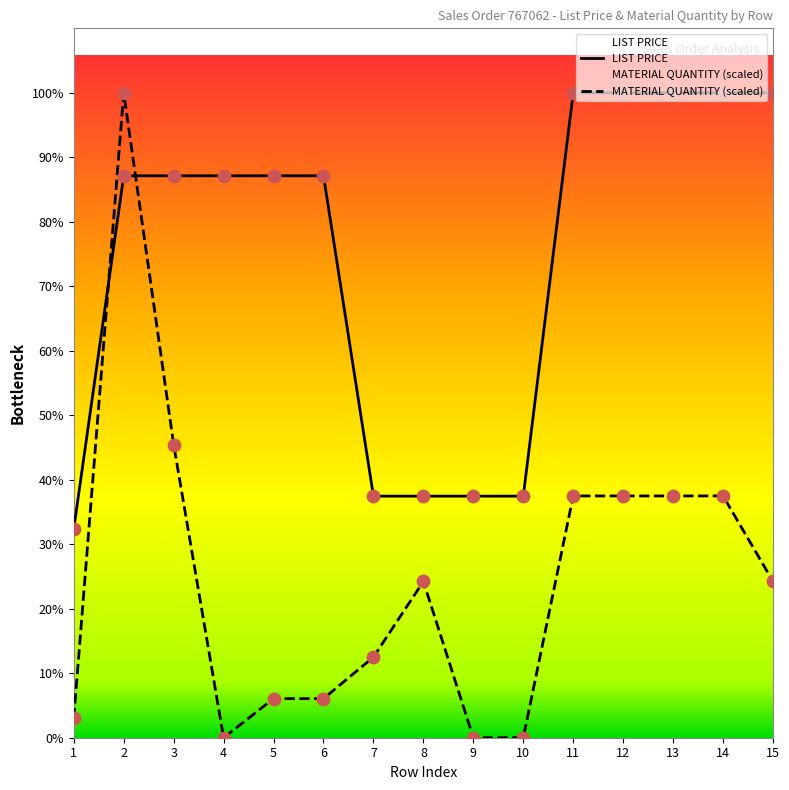

What are all the series names shown in the legend?

LIST PRICE, MATERIAL QUANTITY